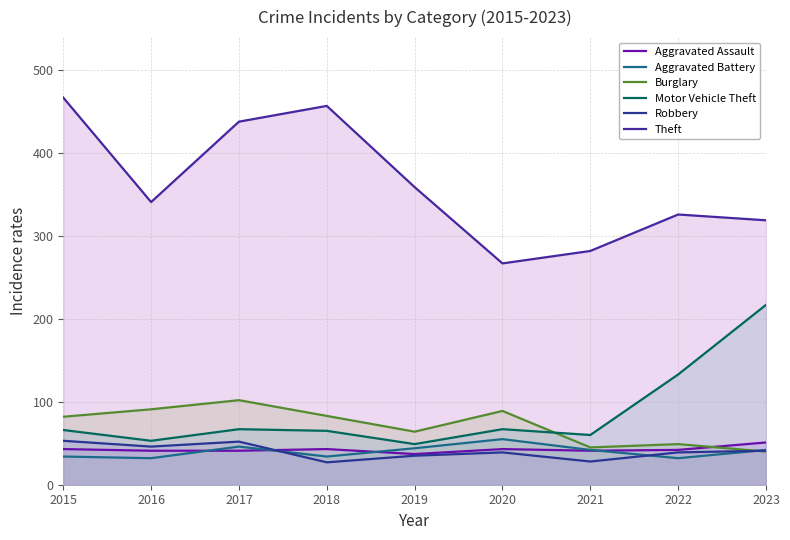

Reading left to right, list all the values displayed in this chart.

Aggravated Assault: 43	41	41	43	37	43	41	42	51
Aggravated Battery: 34	32	46	34	44	55	42	32	42
Burglary: 82	91	102	83	64	89	45	49	40
Motor Vehicle Theft: 66	53	67	65	49	67	60	133	217
Robbery: 53	46	52	27	35	39	28	39	41
Theft: 467	341	438	457	359	267	282	326	319